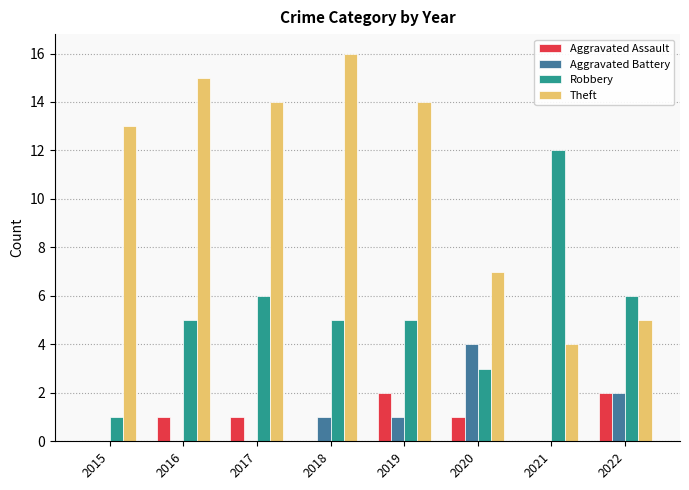

Reading left to right, extract all data points from this chart.

Aggravated Assault: 0	1	1	0	2	1	0	2
Aggravated Battery: 0	0	0	1	1	4	0	2
Robbery: 1	5	6	5	5	3	12	6
Theft: 13	15	14	16	14	7	4	5